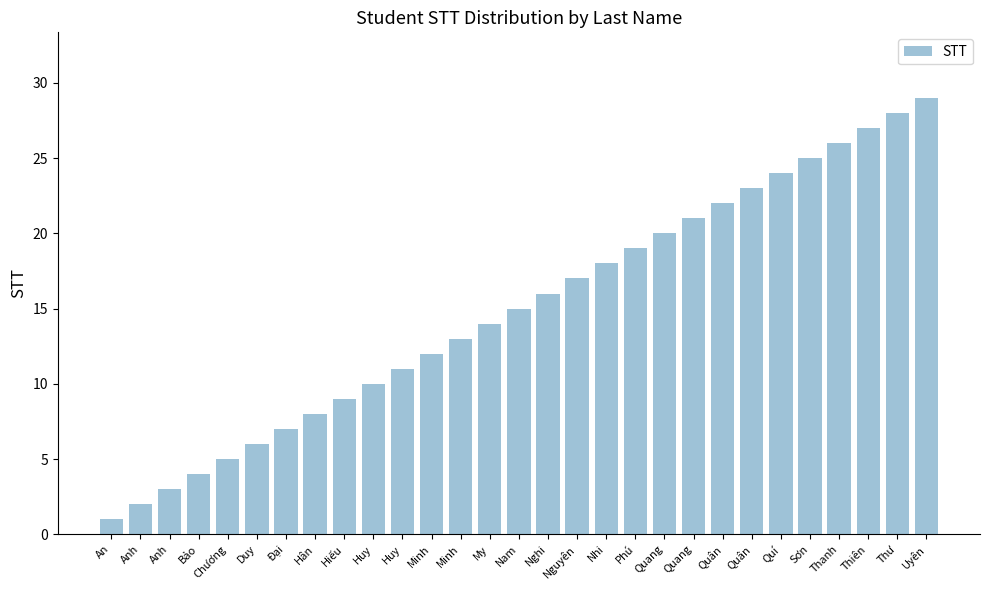

The chart shows a value of 21 at Quang. True or false?

True